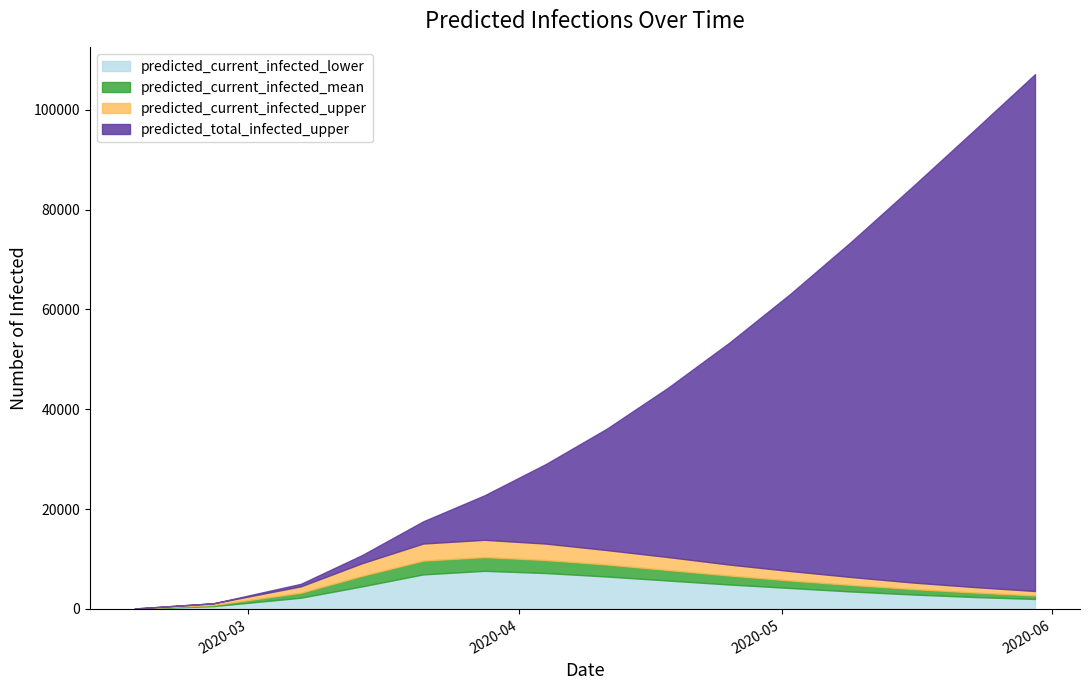

What are all the series names shown in the legend?

predicted_current_infected_lower, predicted_current_infected_mean, predicted_current_infected_upper, predicted_total_infected_upper